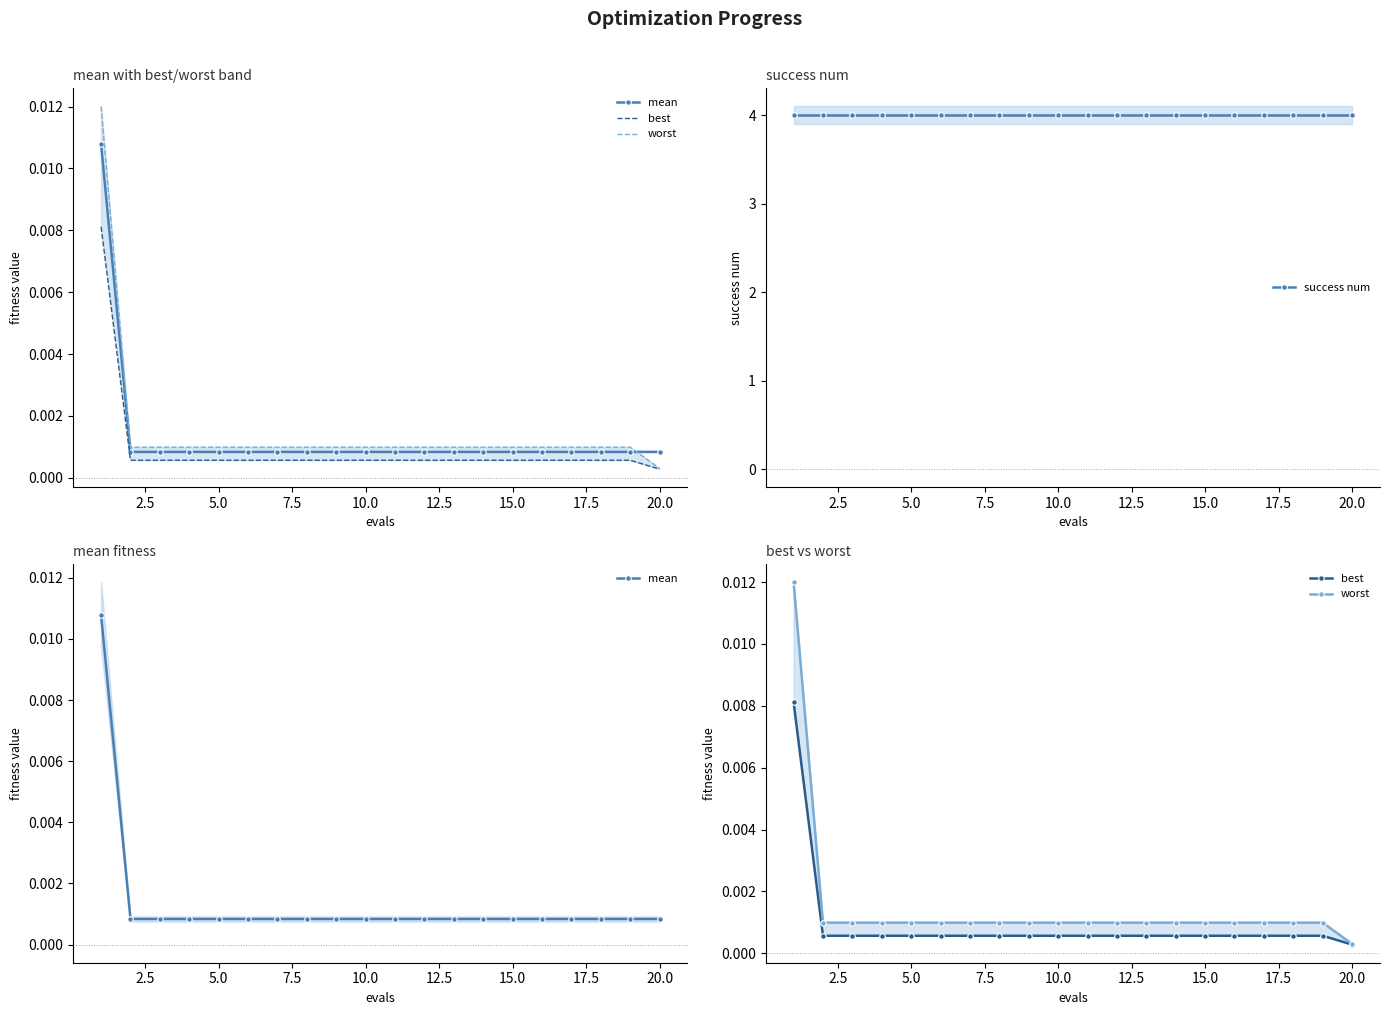

Is this an area chart (filled region under the line)?

No